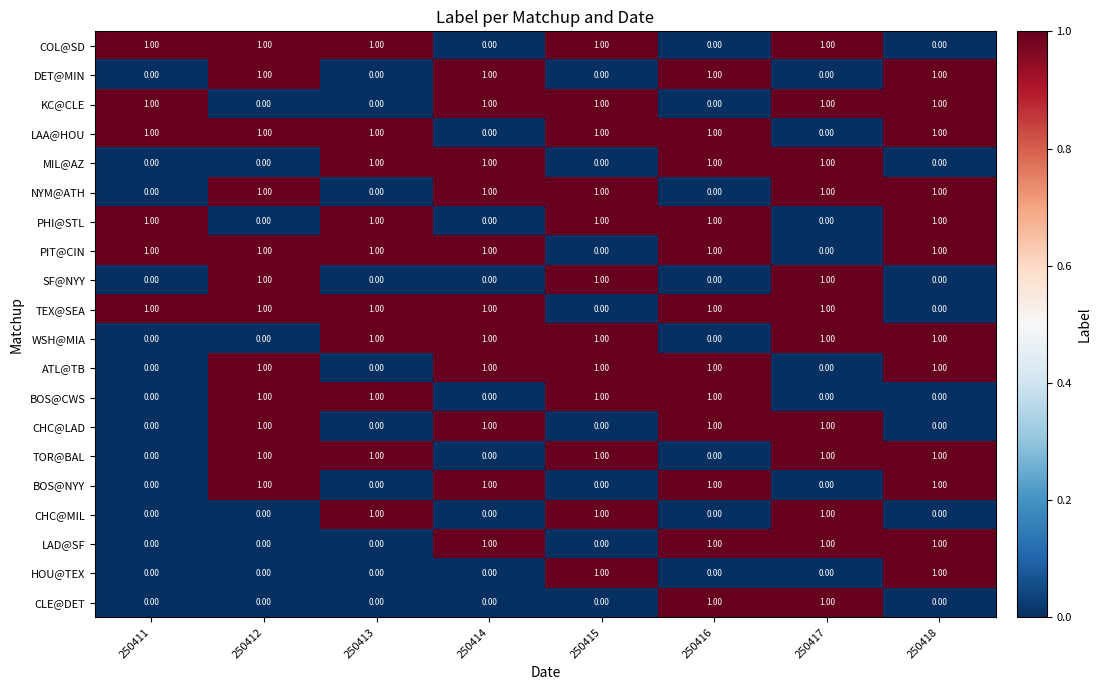

What is the total value across all series at 250415?

12